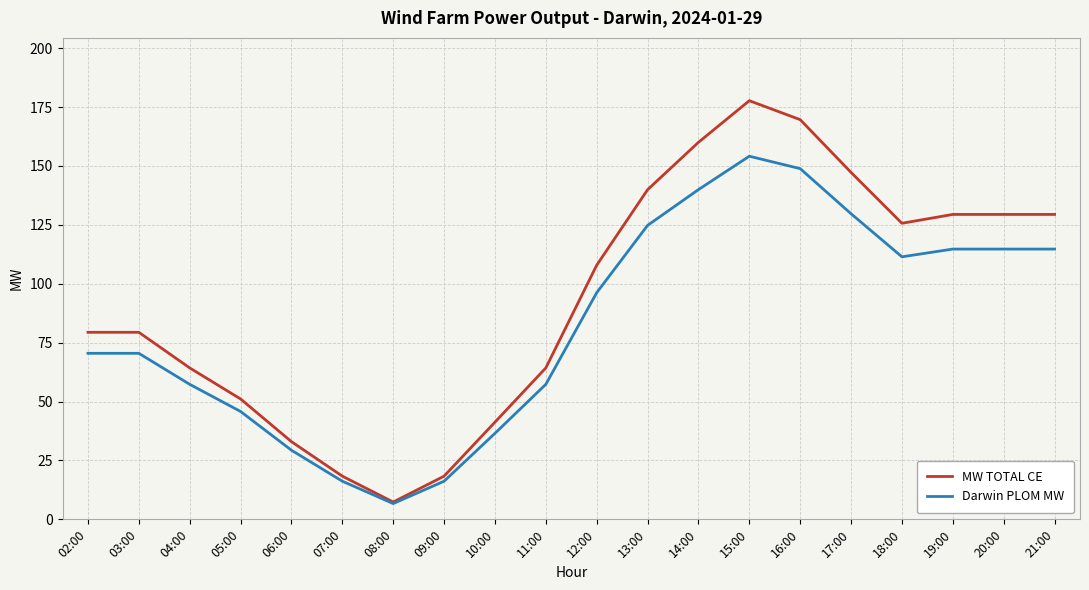

Rank the series by their maximum value, from highest to lowest.

MW TOTAL CE, Darwin PLOM MW